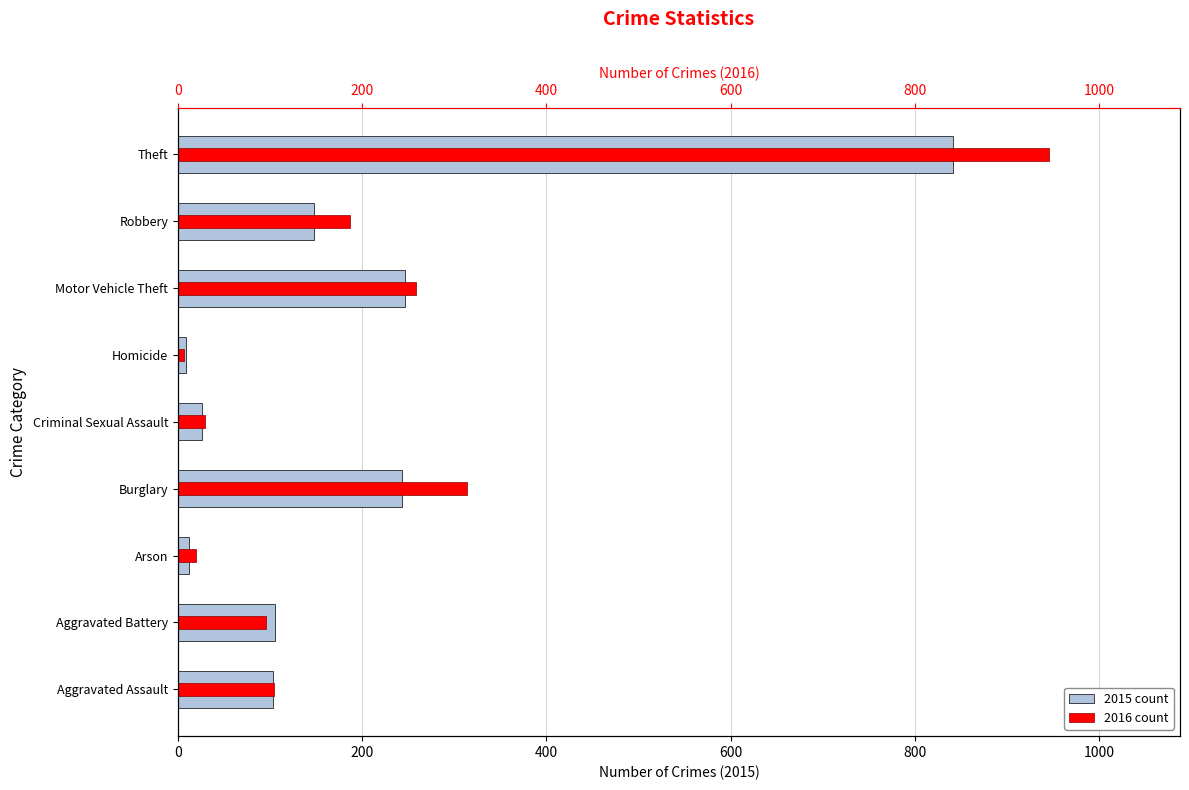

What position from the left is Burglary?

4